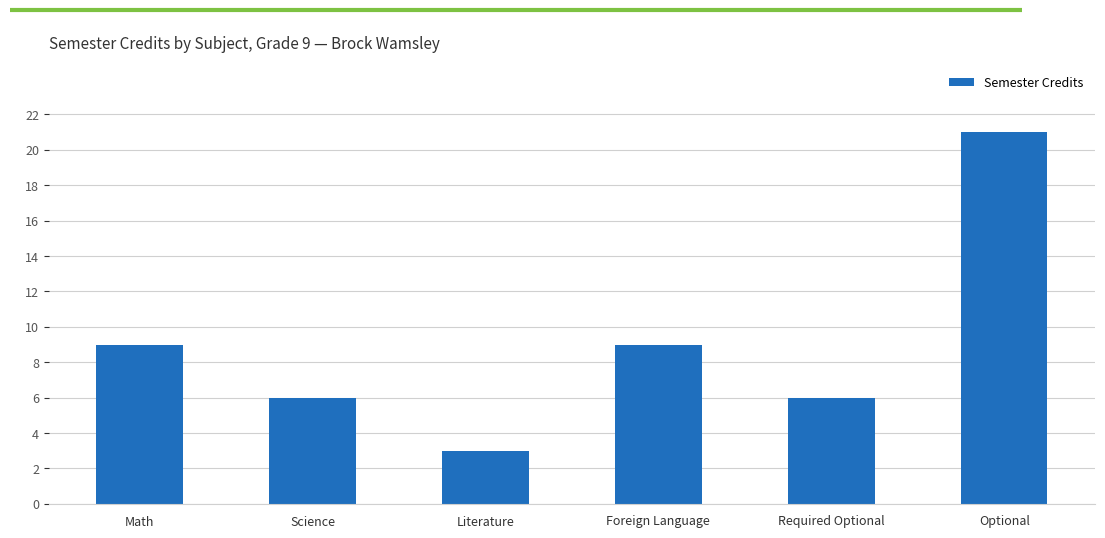

Count the number of categories in the chart.

6